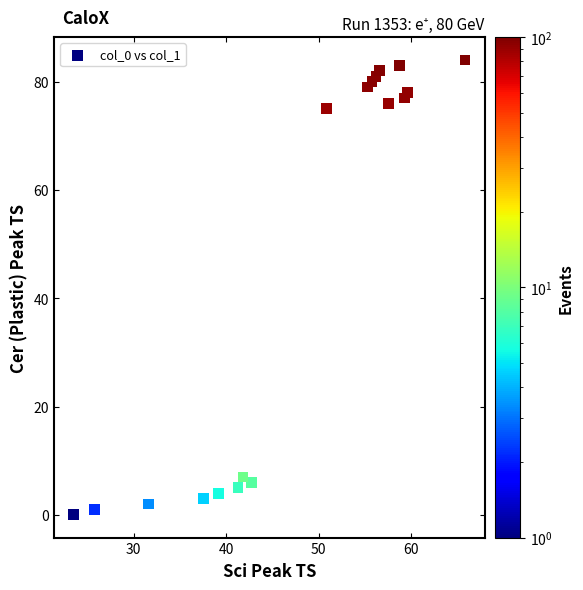

What Y value in the scatter plot is closest to 42?

75